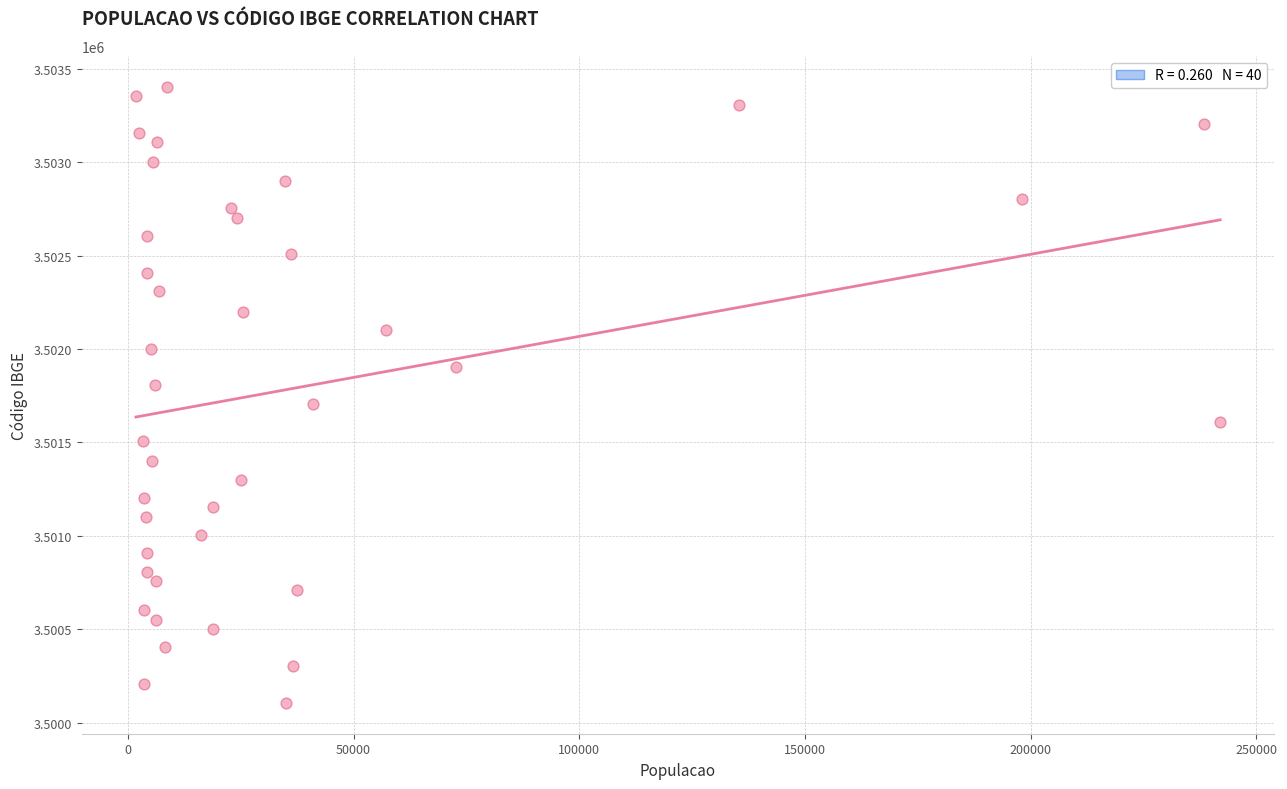

What is the range of X values (max minus min)?

240245